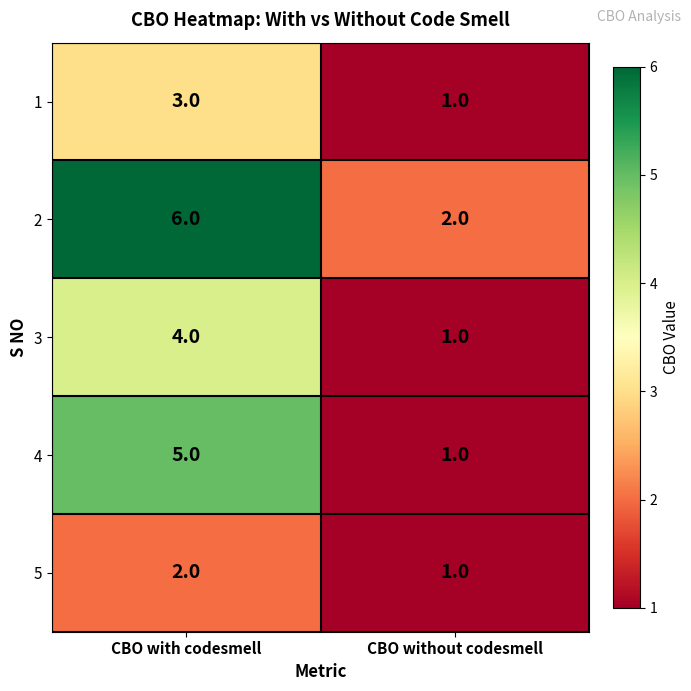

What is the spread (max minus min) of values at CBO without codesmell?

1